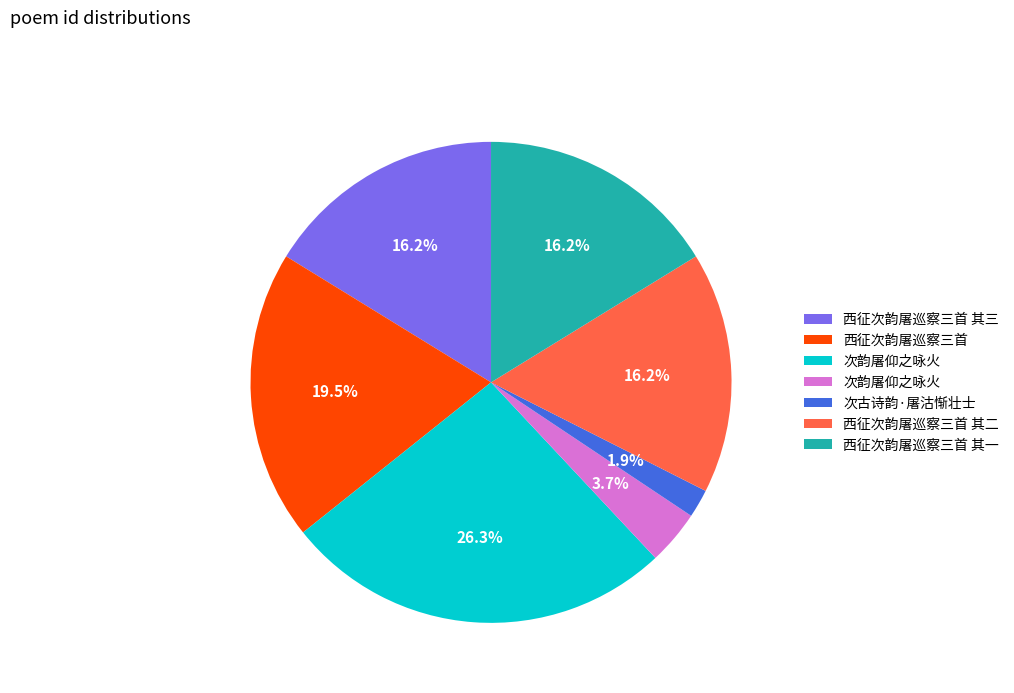

Is there any slice that represents more than half of the pie?

No